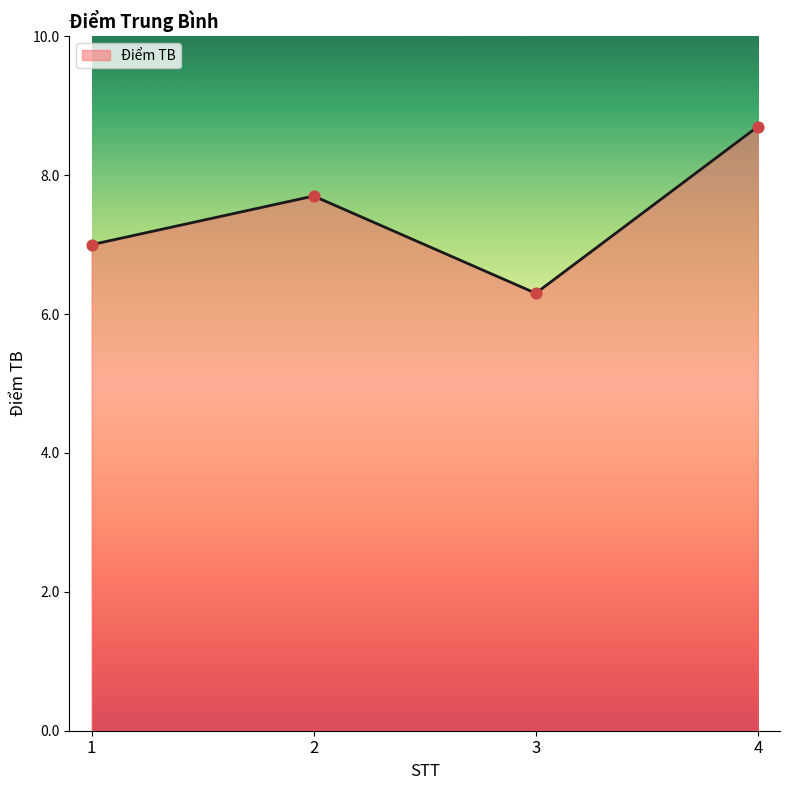

What is the change in value from 1 to 4?

+1.7